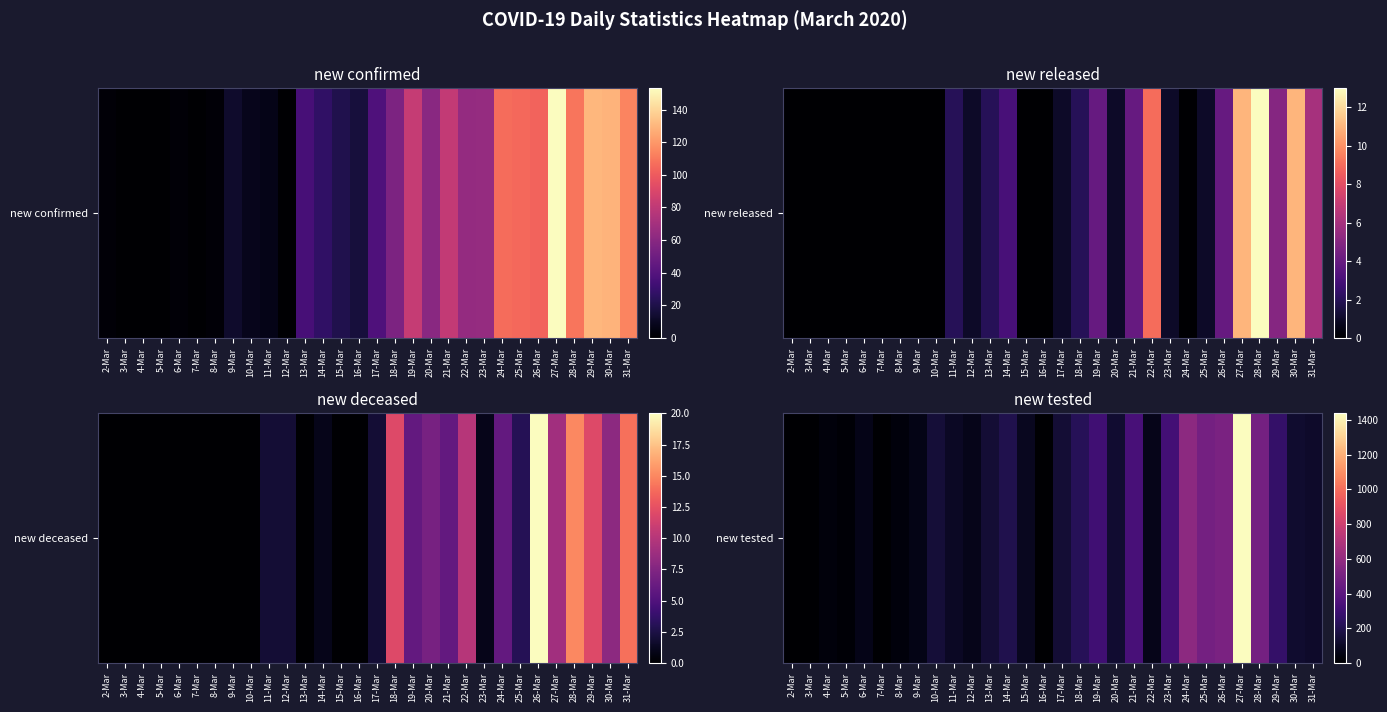

What is the difference between the values at 15-Mar and 28-Mar?

403